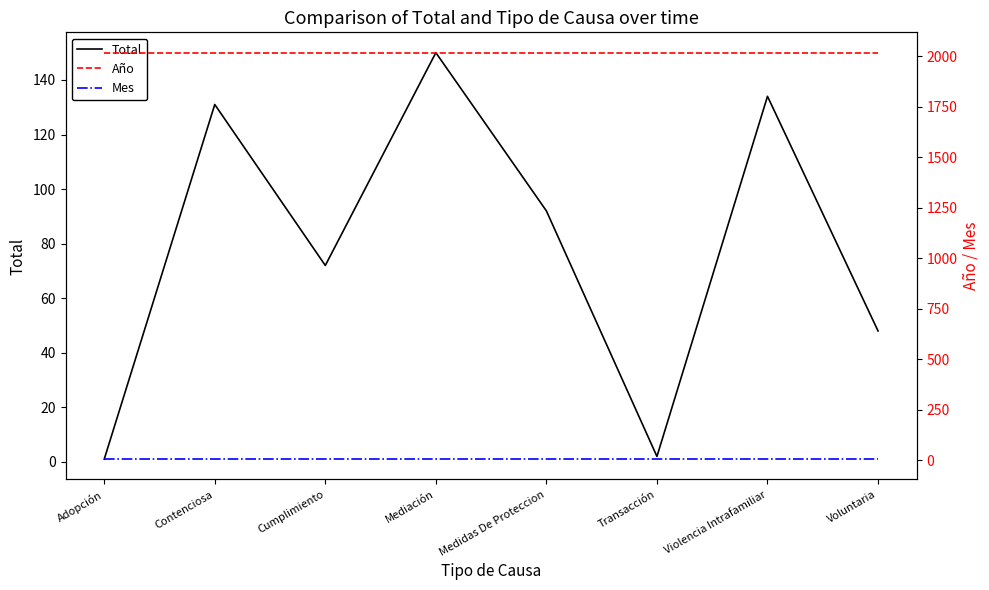

Reading right to left, transcribe all the data shown in this chart.

Total: 48	134	2	92	150	72	131	1
Año: 2019	2019	2019	2019	2019	2019	2019	2019
Mes: 5	5	5	5	5	5	5	5